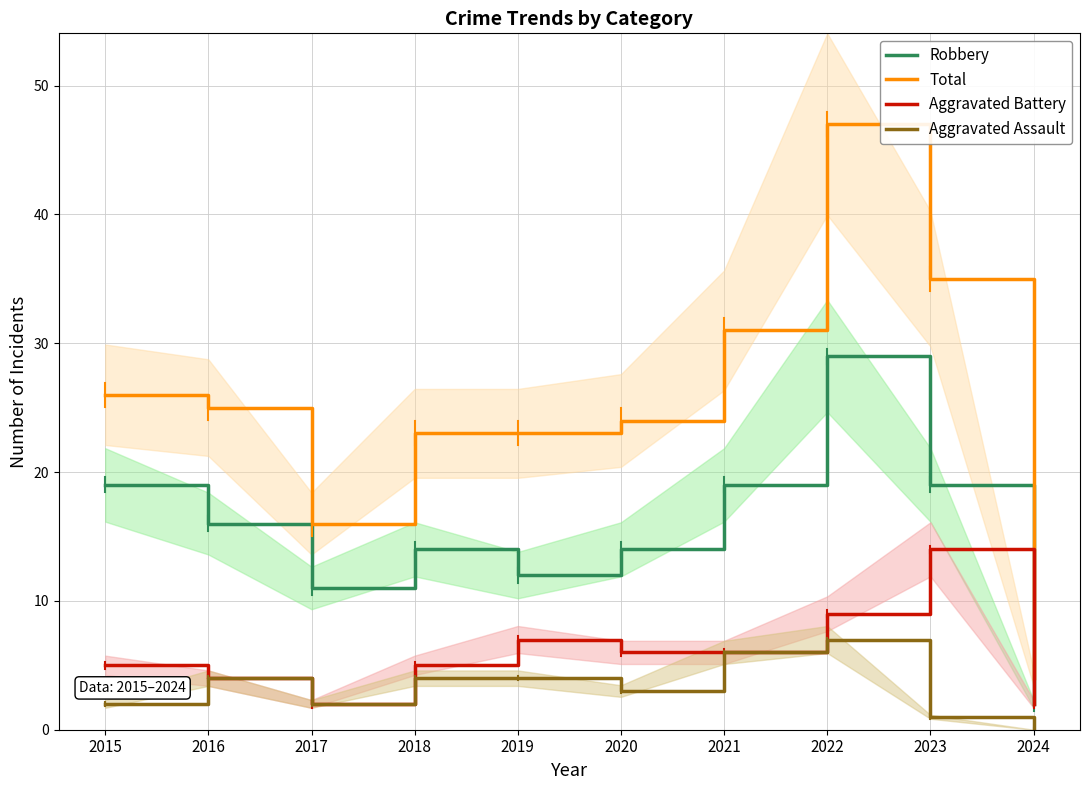

How many data points in Aggravated Assault are above 4?

2